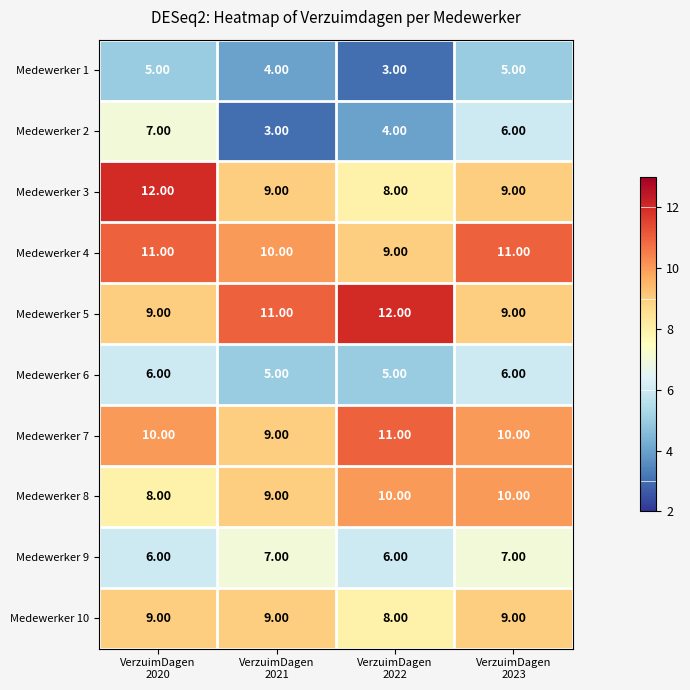

What is the difference between the maximum and second lowest values in the Medewerker 5 series?

3